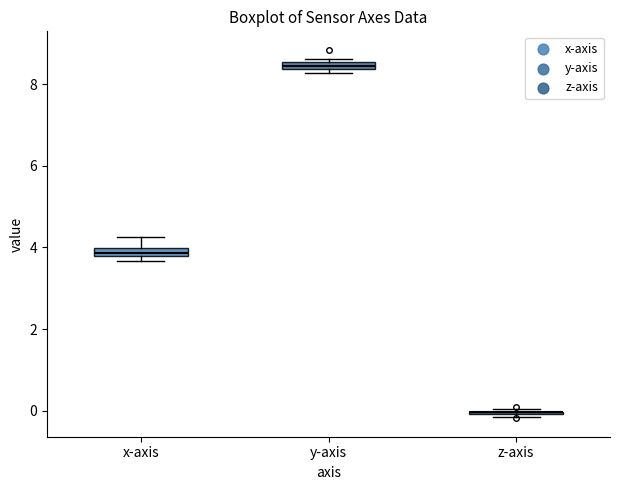

Where is the upper edge of the box for x-axis on the y-axis? The values are not printed on the chart, so give them approximately, as read against the axis.

4.0